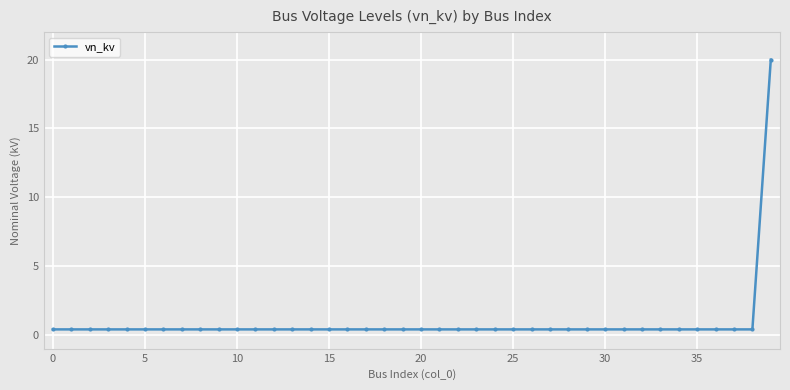

What is the sum of all values?

35.6